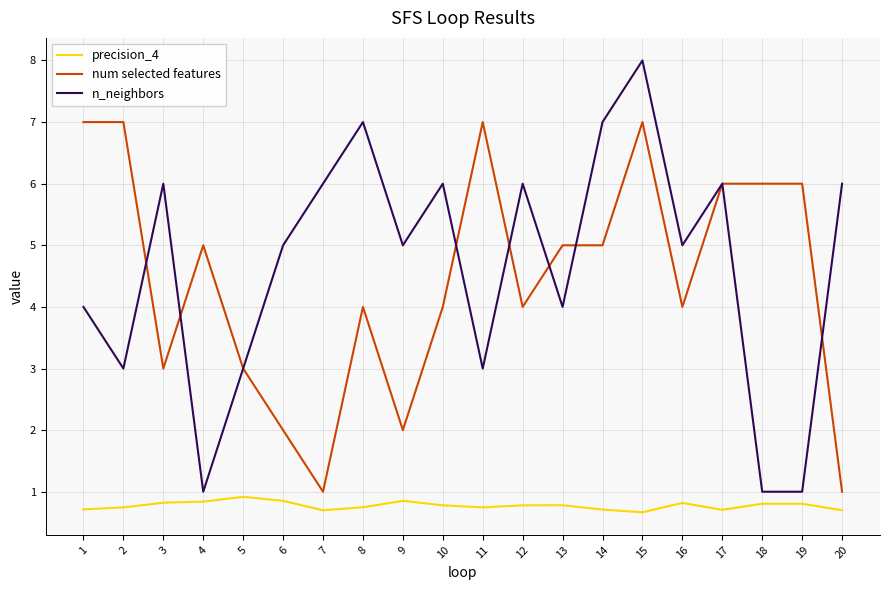

What are all the series names shown in the legend?

precision_4, num selected features, n_neighbors